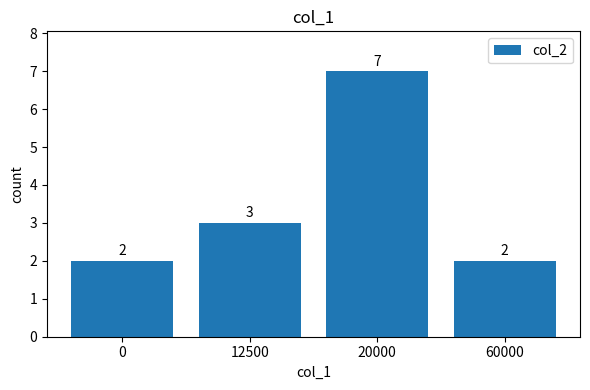

What is the ratio of the value at 12500 to the value at 20000?

0.4